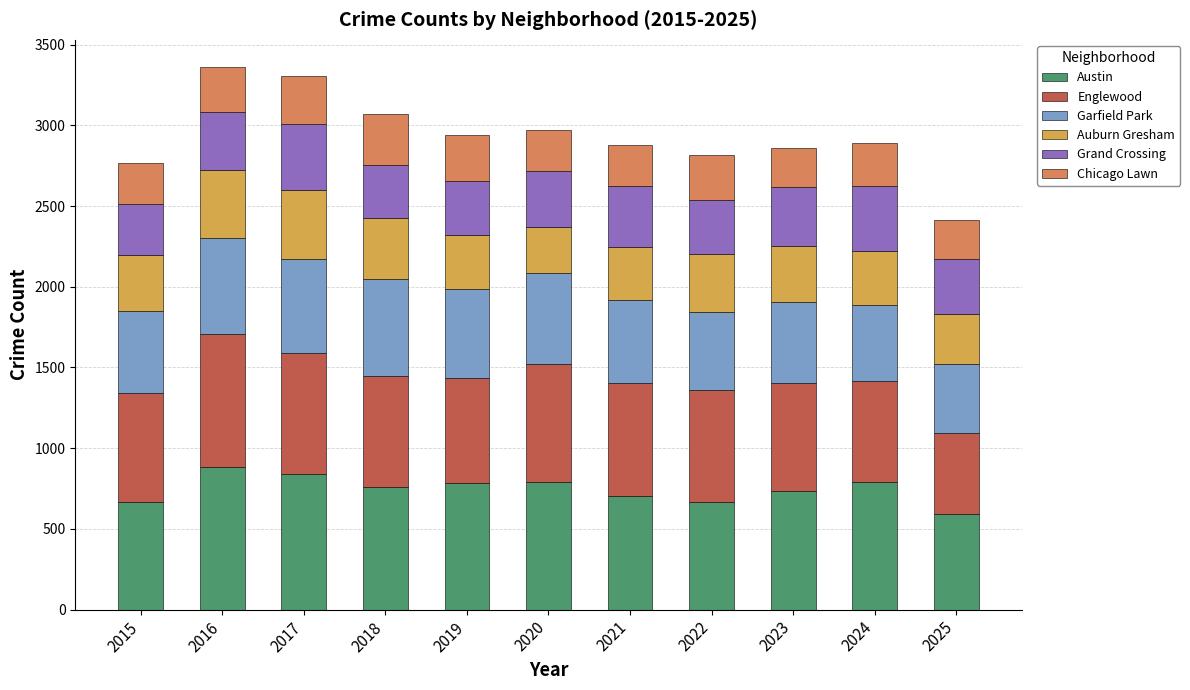

Between 2021 and 2022, which is larger?

2021